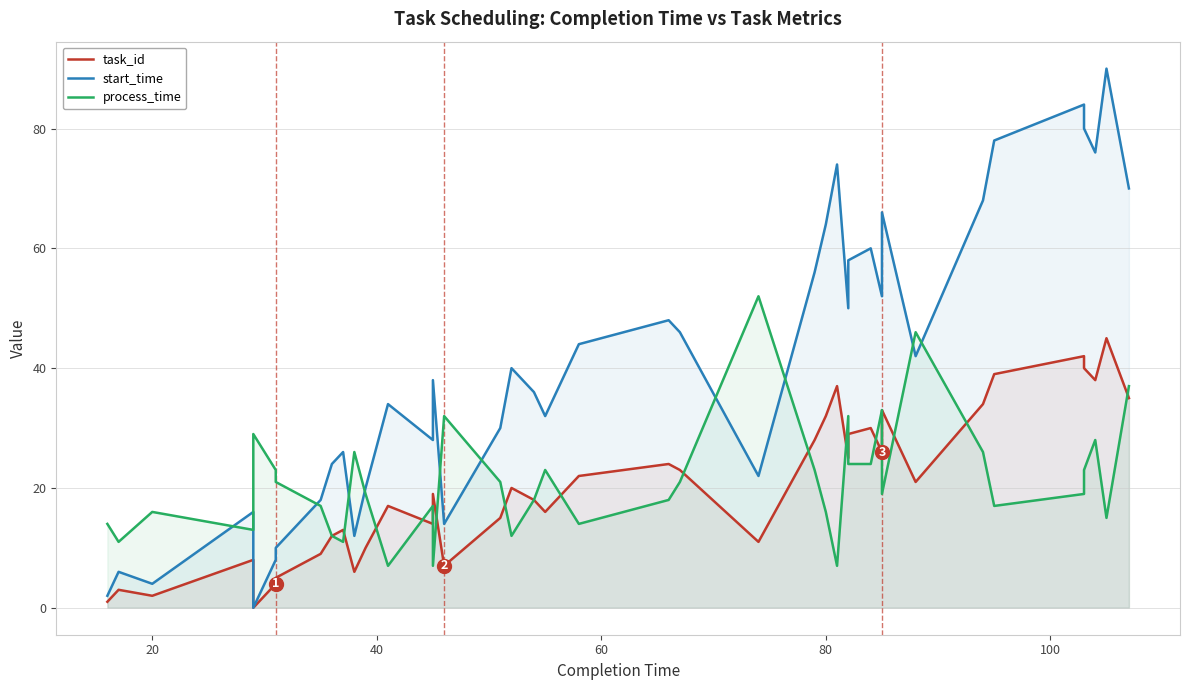

The value of process_time at 37 is 12. True or false?

False